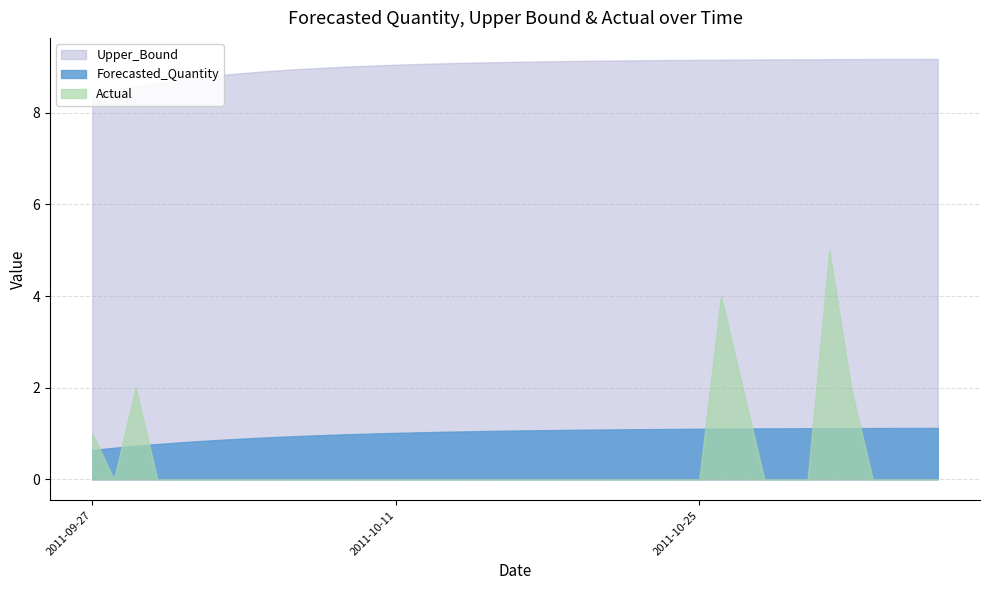

Rank the series at 15 from lowest to highest value.

Actual, Forecasted_Quantity, Upper_Bound